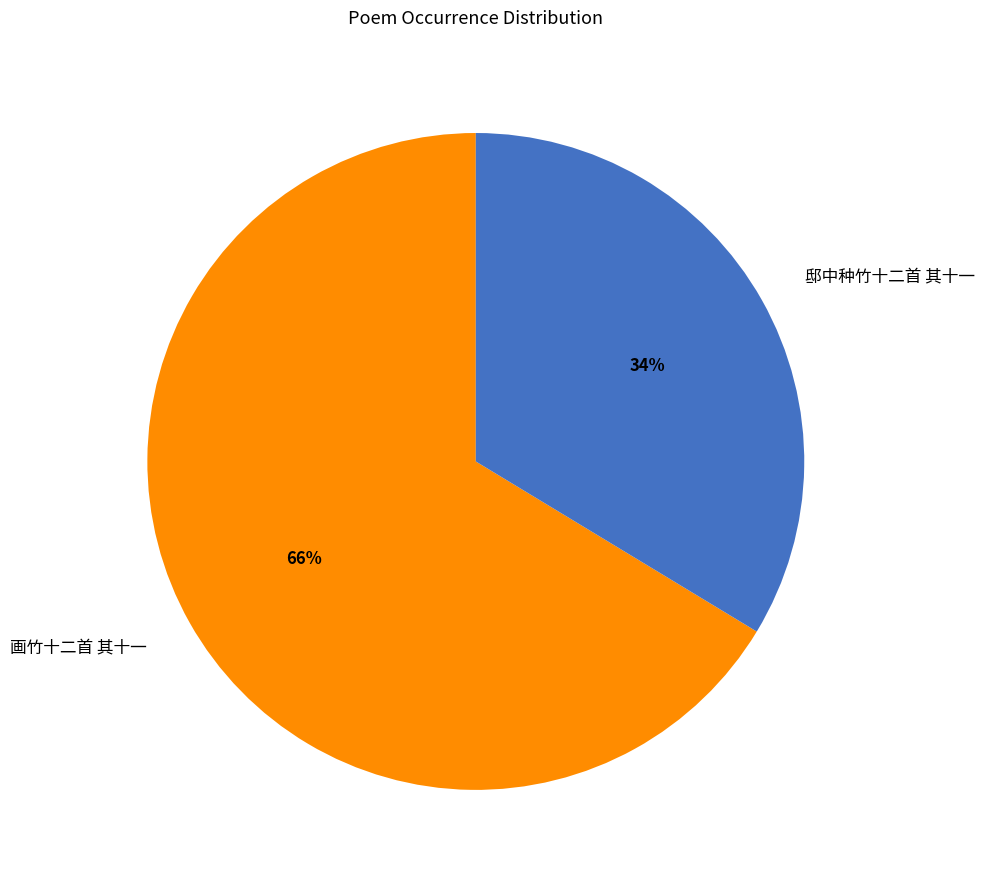

Count the number of slices in the pie.

2